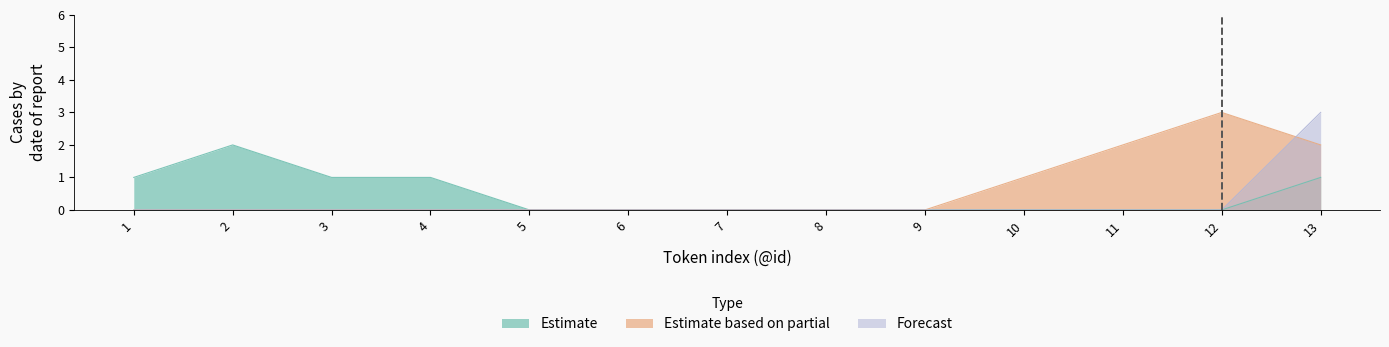

Is the value of Estimate based on partial at 3 greater than the value of Estimate at 5?

No